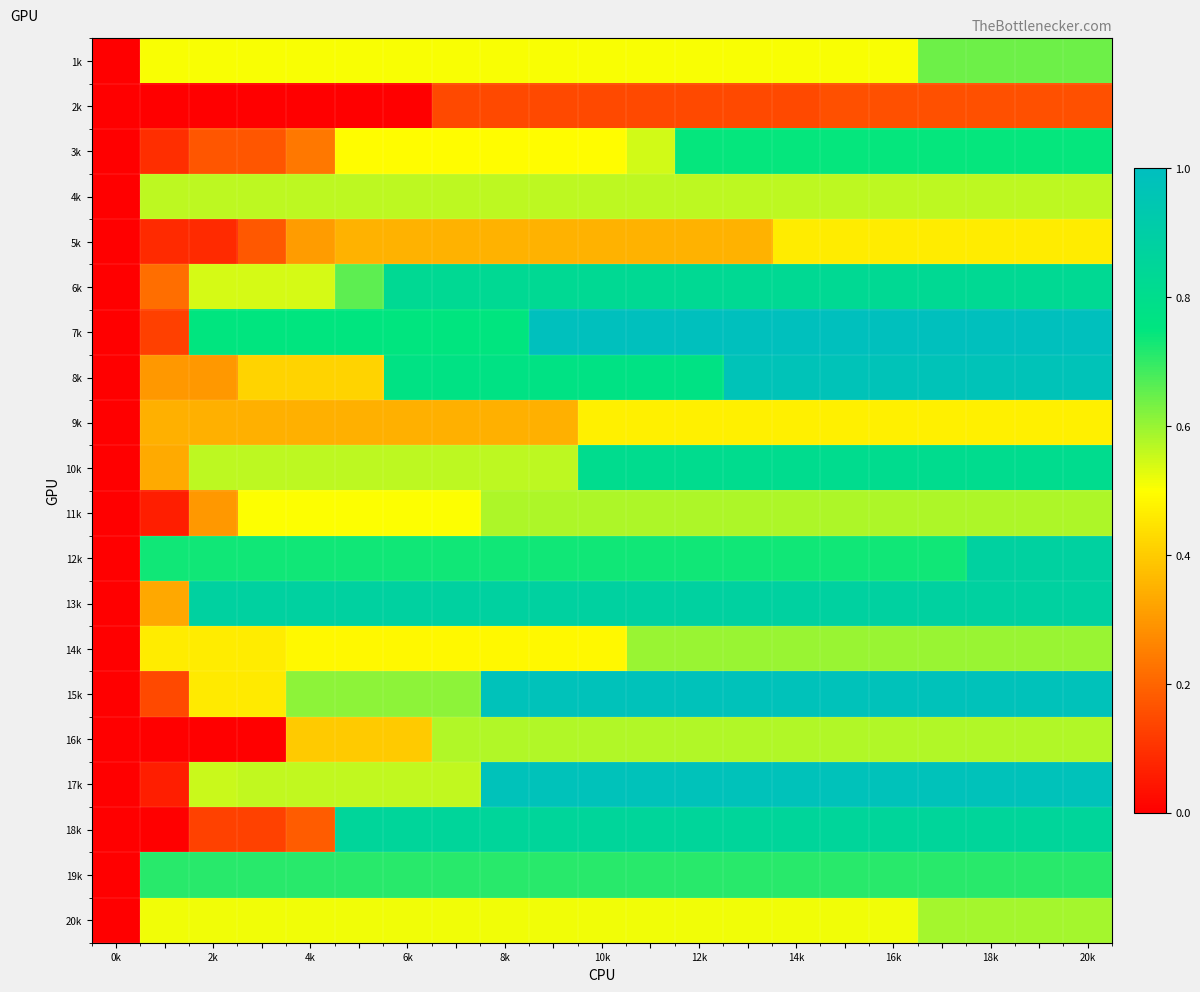

Which series has the largest total across all categories?

7k